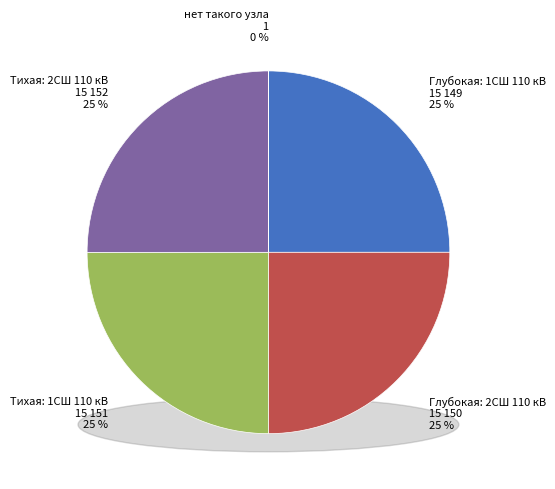

Is it true that Глубокая: 1СШ 110 кВ is 36% of the pie?

False